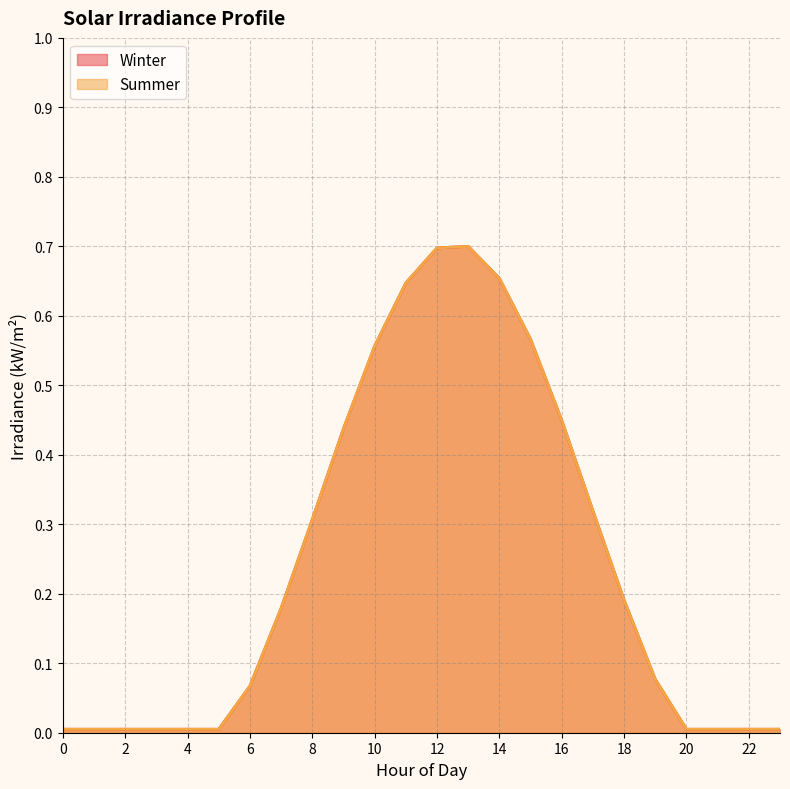

True or false: Summer has a value of 1.0 at 13.

False